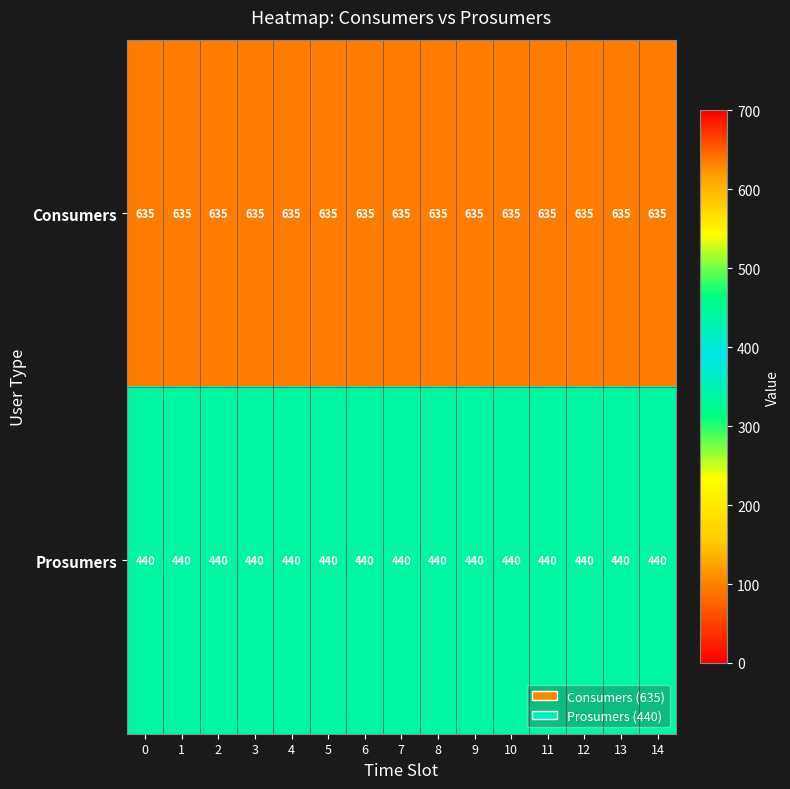

What is the sum of the Consumers values at 4 and 1?

1270